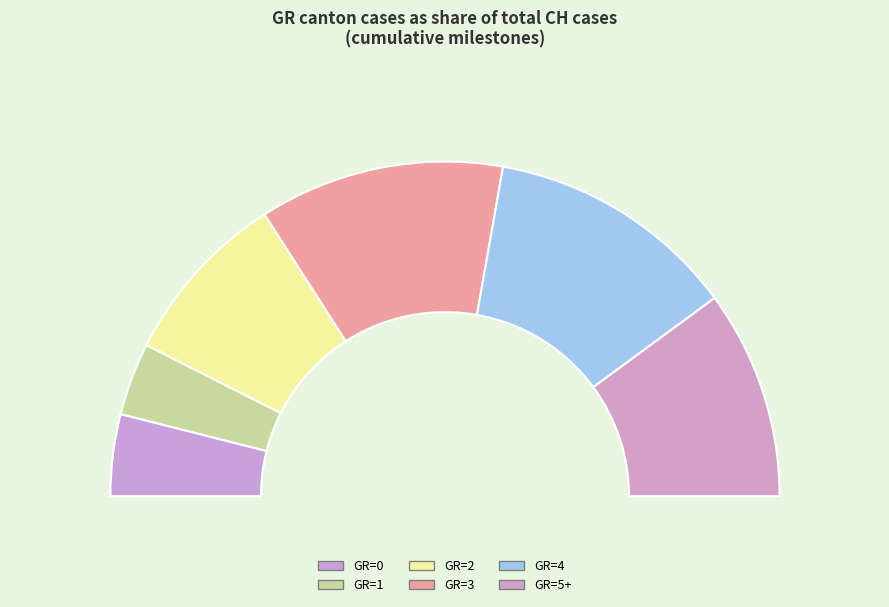

How many segments does this pie chart have?

6